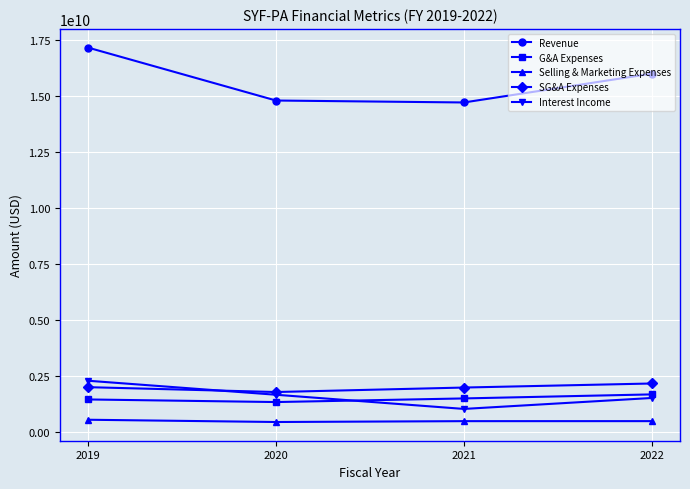

How many series are shown in this chart?

5